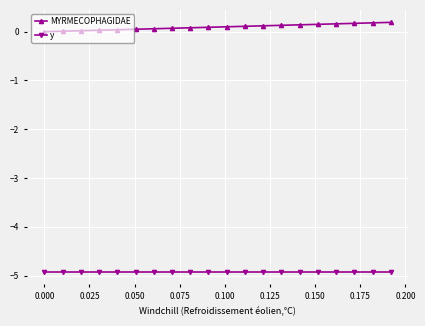

What is the sum of all MYRMECOPHAGIDAE values?

1.9